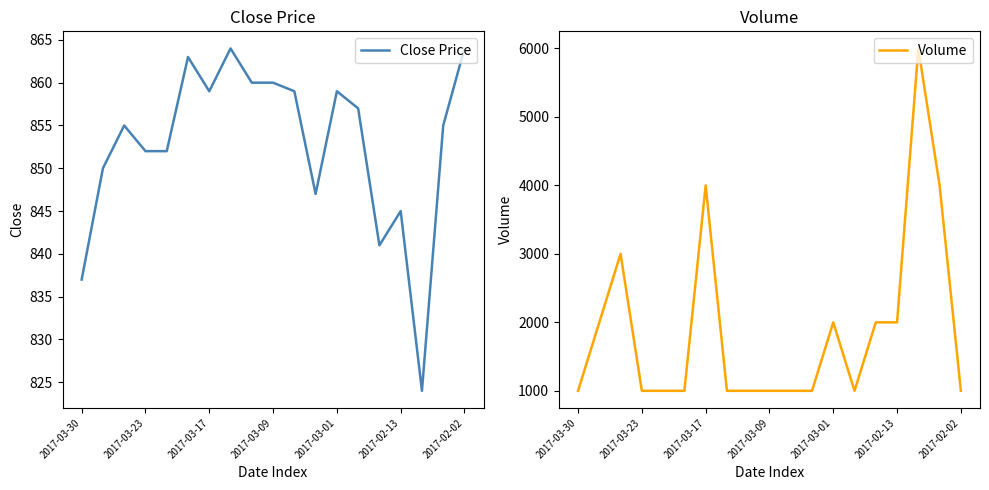

At which category does the chart reach its peak across all series?

16